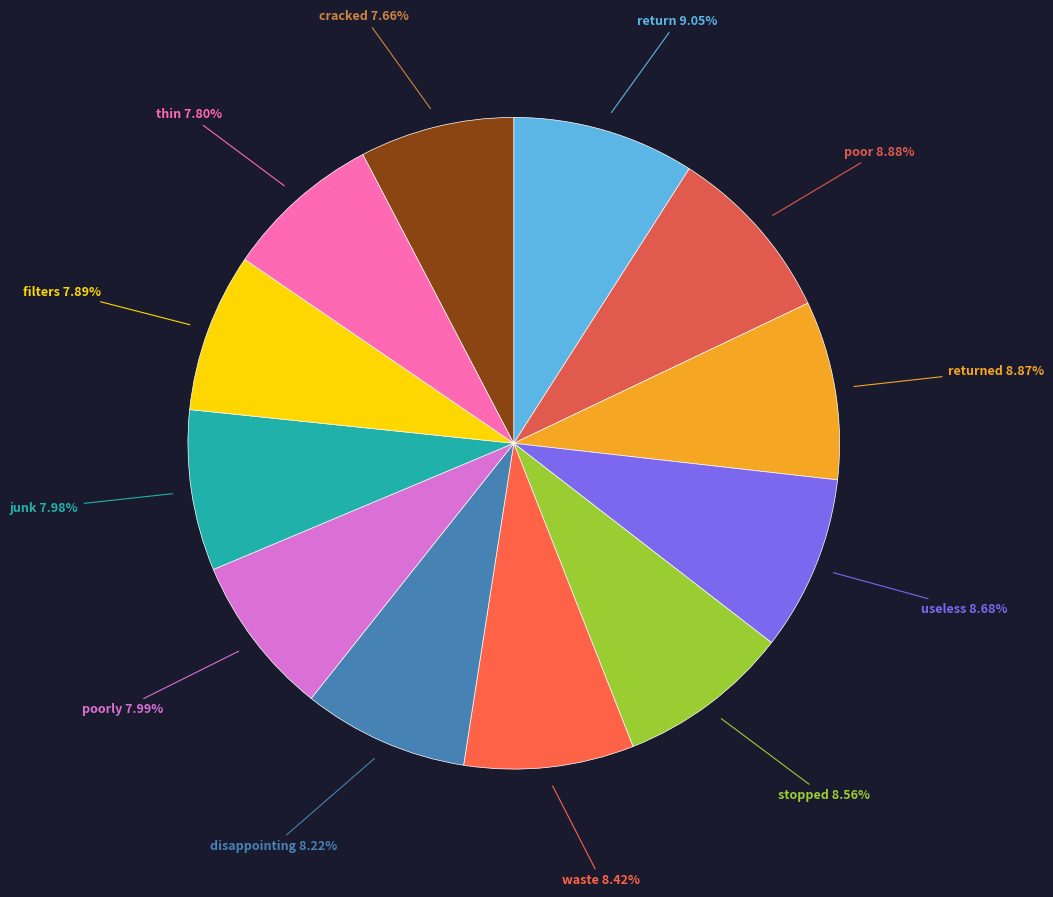

How many slices are in this pie chart?

12